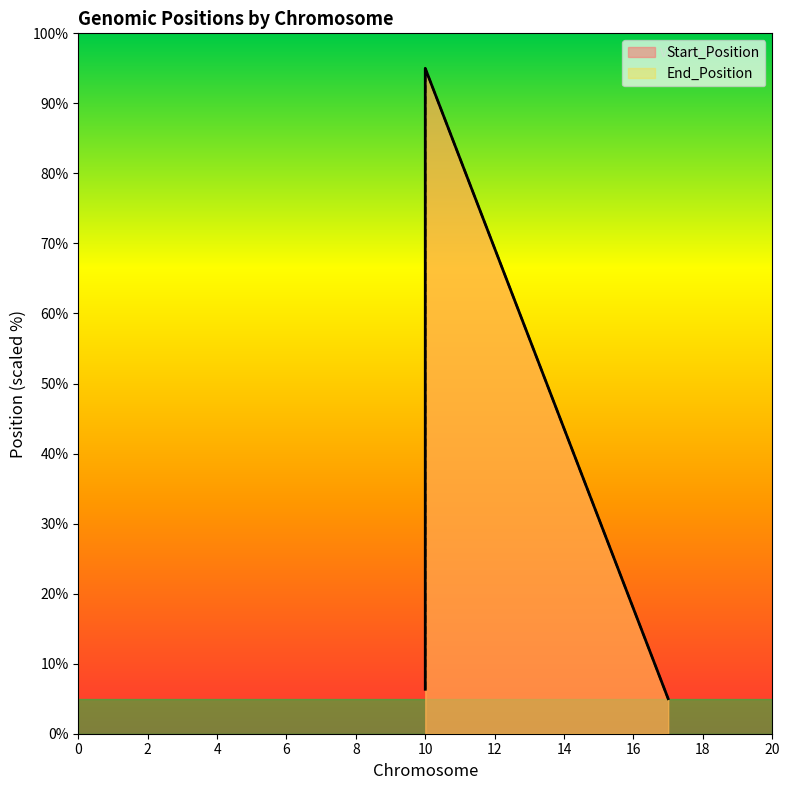

What is the minimum value for End_Position?

5.0